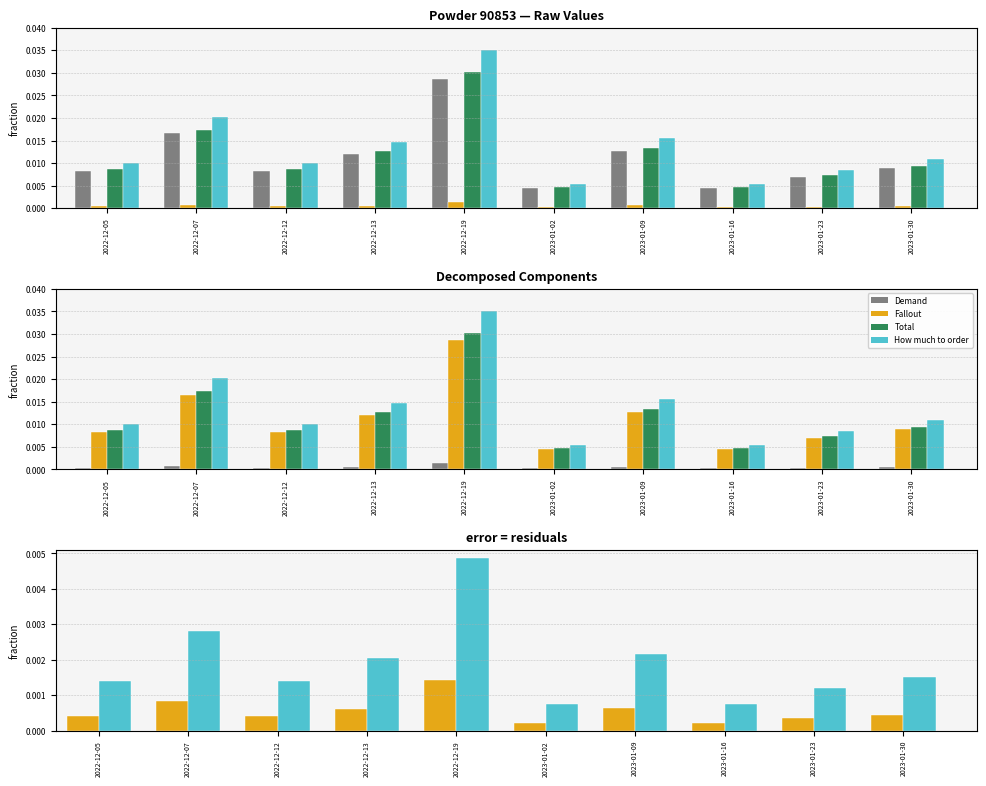

Rank the series by their maximum value, from lowest to highest.

Fallout, Total − Demand, Order − Total, Demand, Total, How much to order